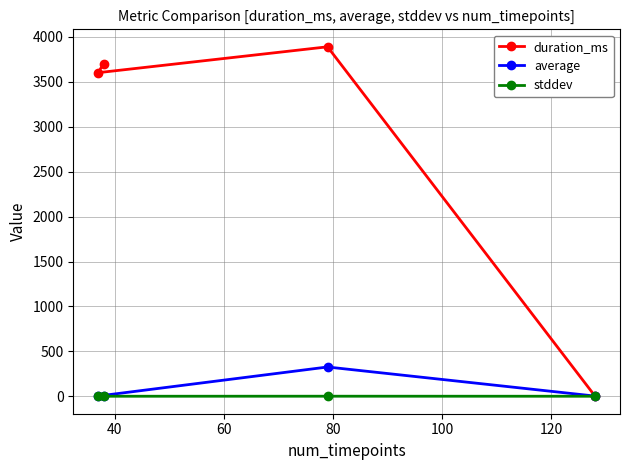

Which series has the largest range (max minus min)?

duration_ms